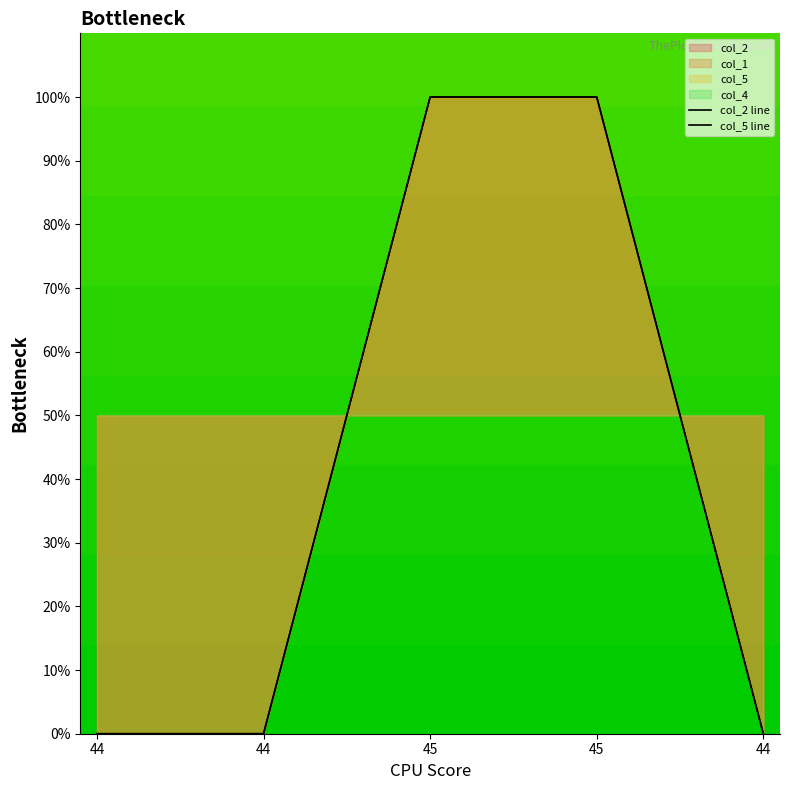

Reading left to right, extract all data points from this chart.

col_2 line: 0	0	100	100	0
col_5 line: 0	0	100	100	0